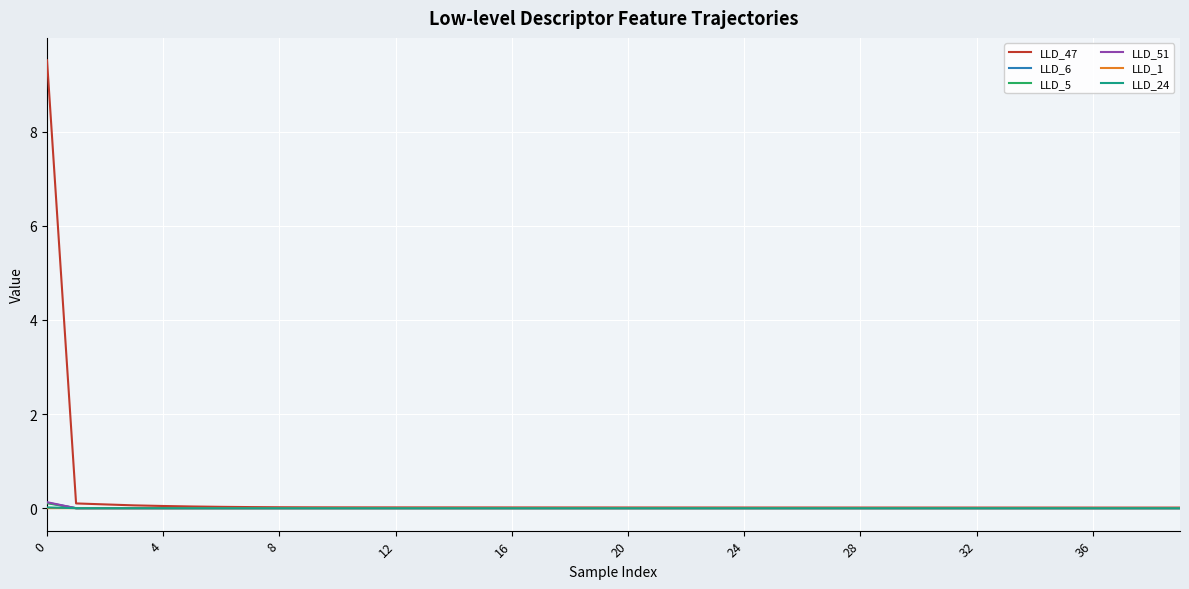

Which series ends up on top after the final intersection of LLD_51 and LLD_6?

LLD_51